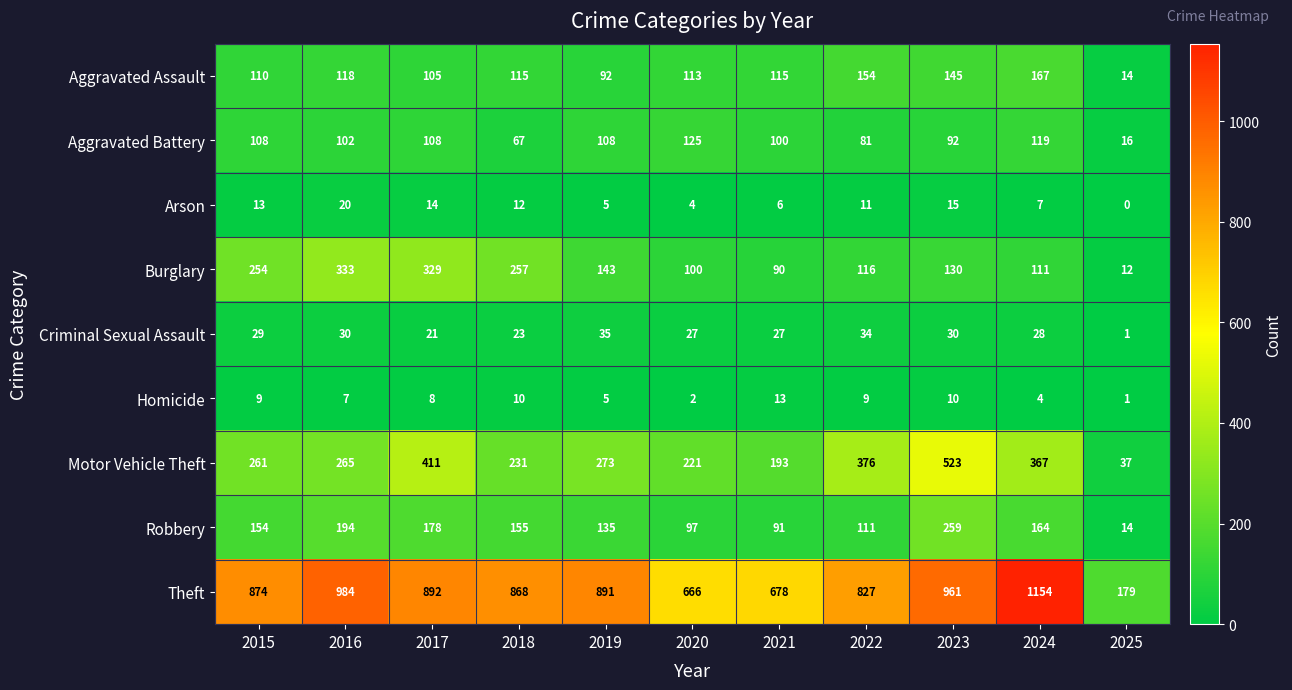

What is the difference between the highest and lowest values at 2024?

1150